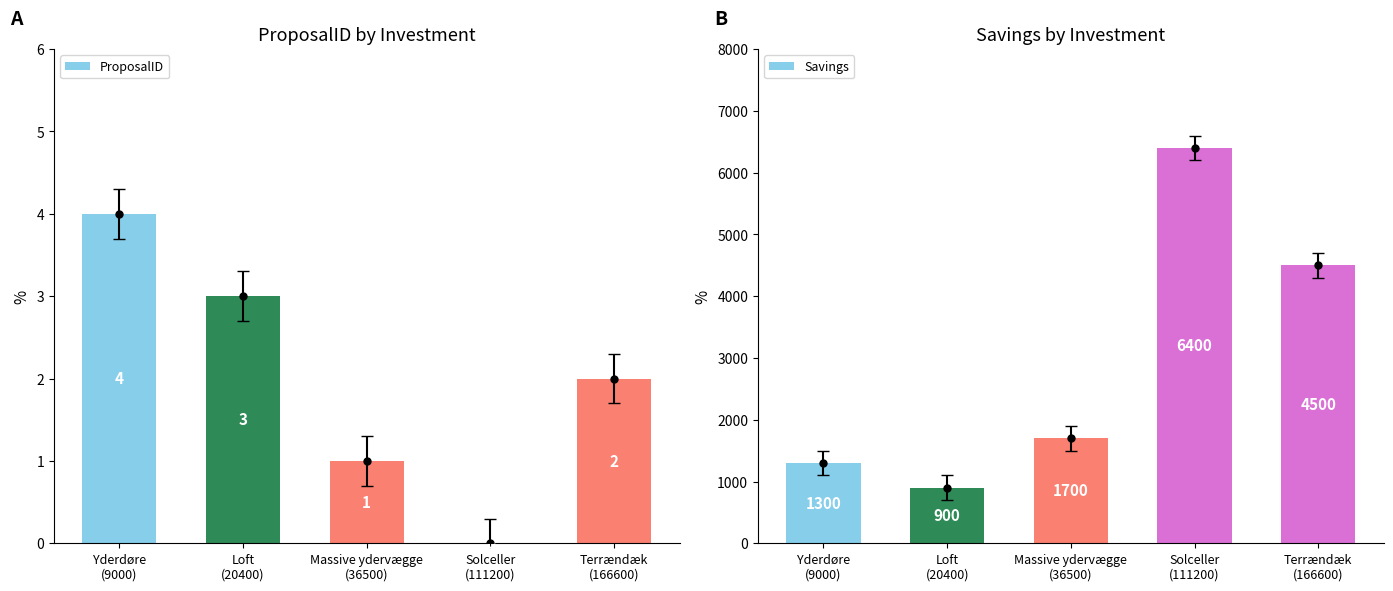

What is the difference between the highest and lowest values at Loft
(20400)?

897